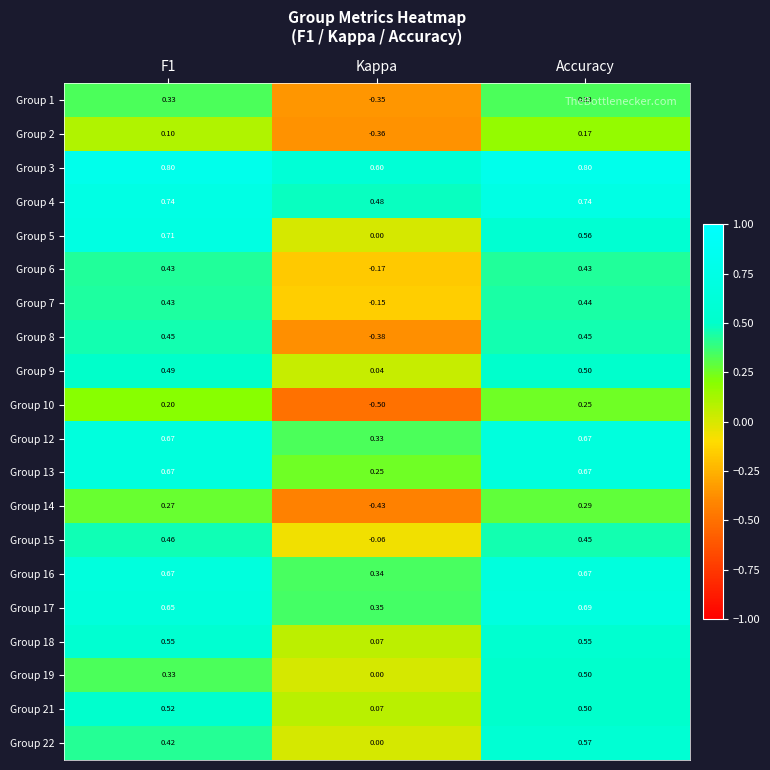

Which category has the lowest value across all series?

Kappa